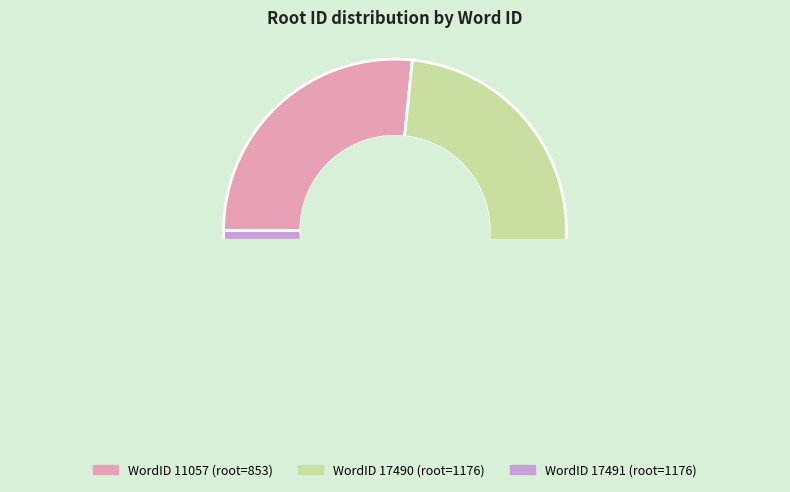

To the nearest percent, what is the average slice percentage?

33%